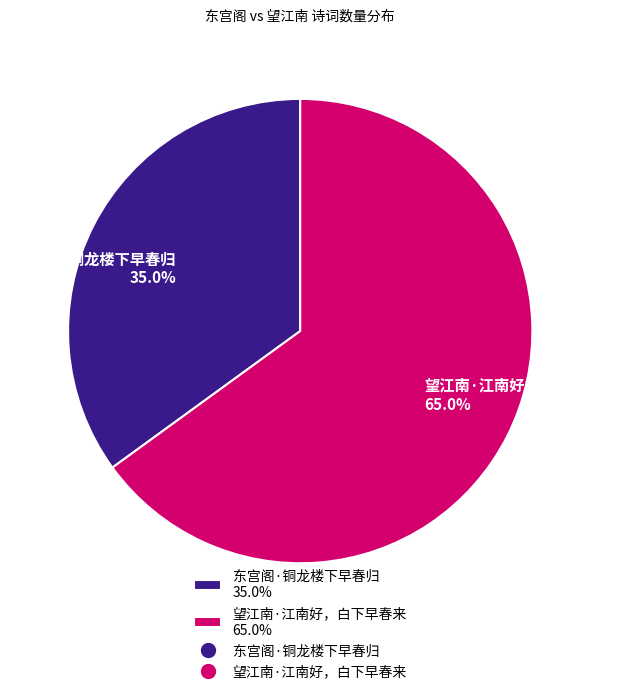

How much of the chart is everything except 望江南·江南好，白下早春来?

35.0%